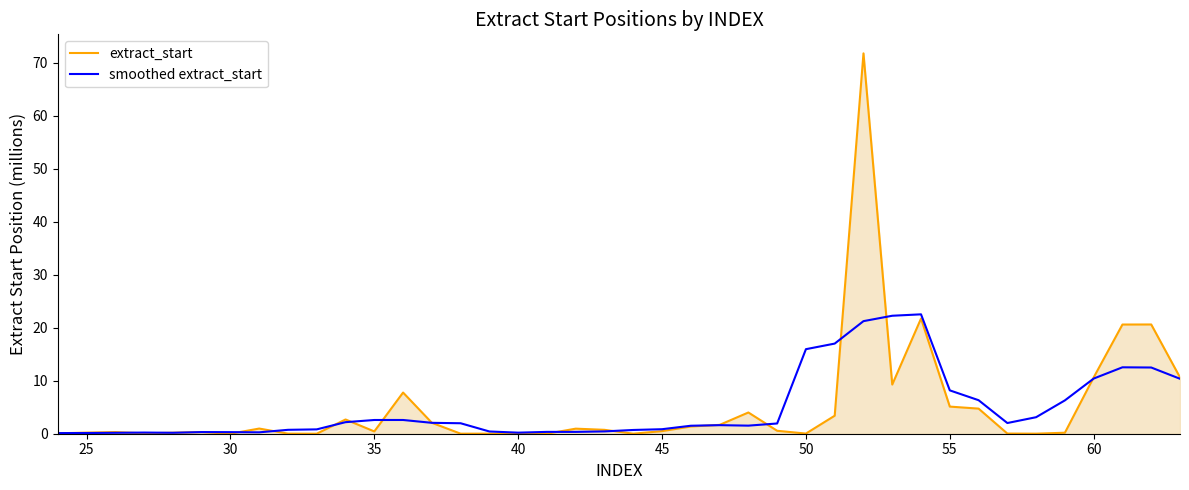

What is the average value of the extract_start series?

5.1